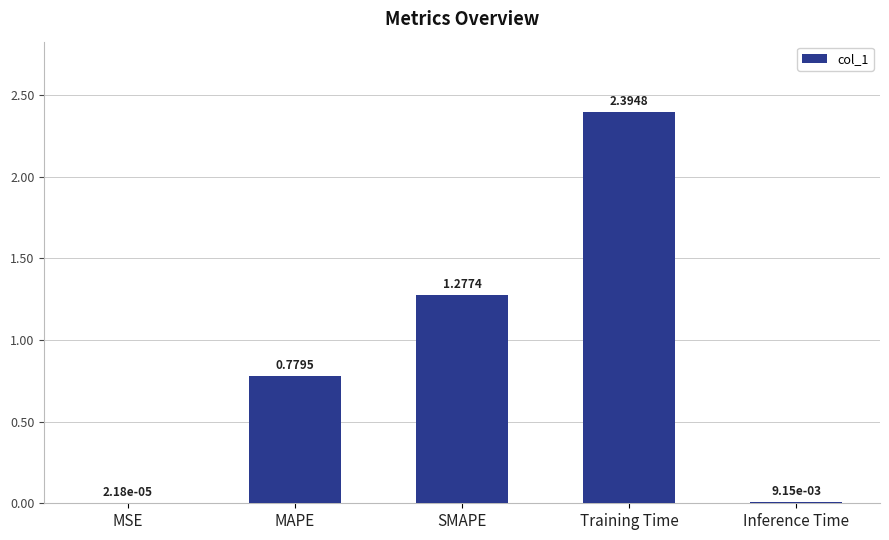

What is the change in value from SMAPE to Inference Time?

-1.3